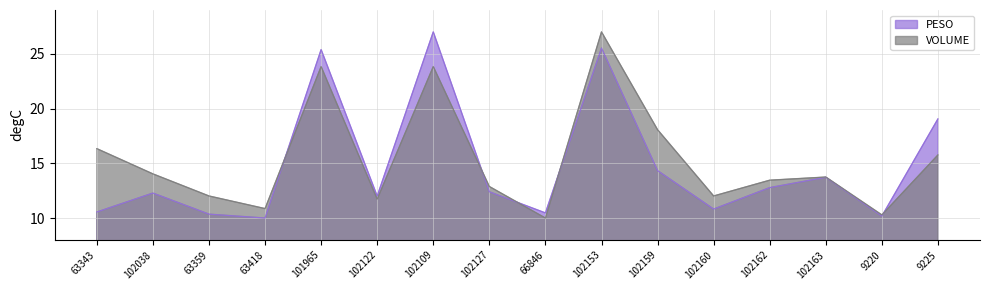

How many lines are shown in the chart?

2